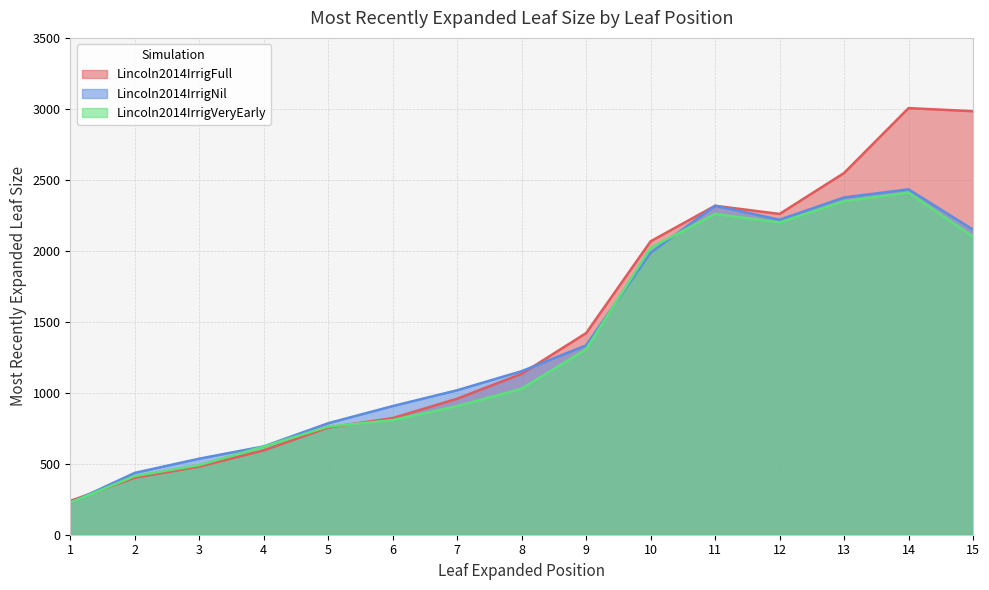

Between which two adjacent categories do Lincoln2014IrrigVeryEarly and Lincoln2014IrrigFull first intersect?

1 and 2